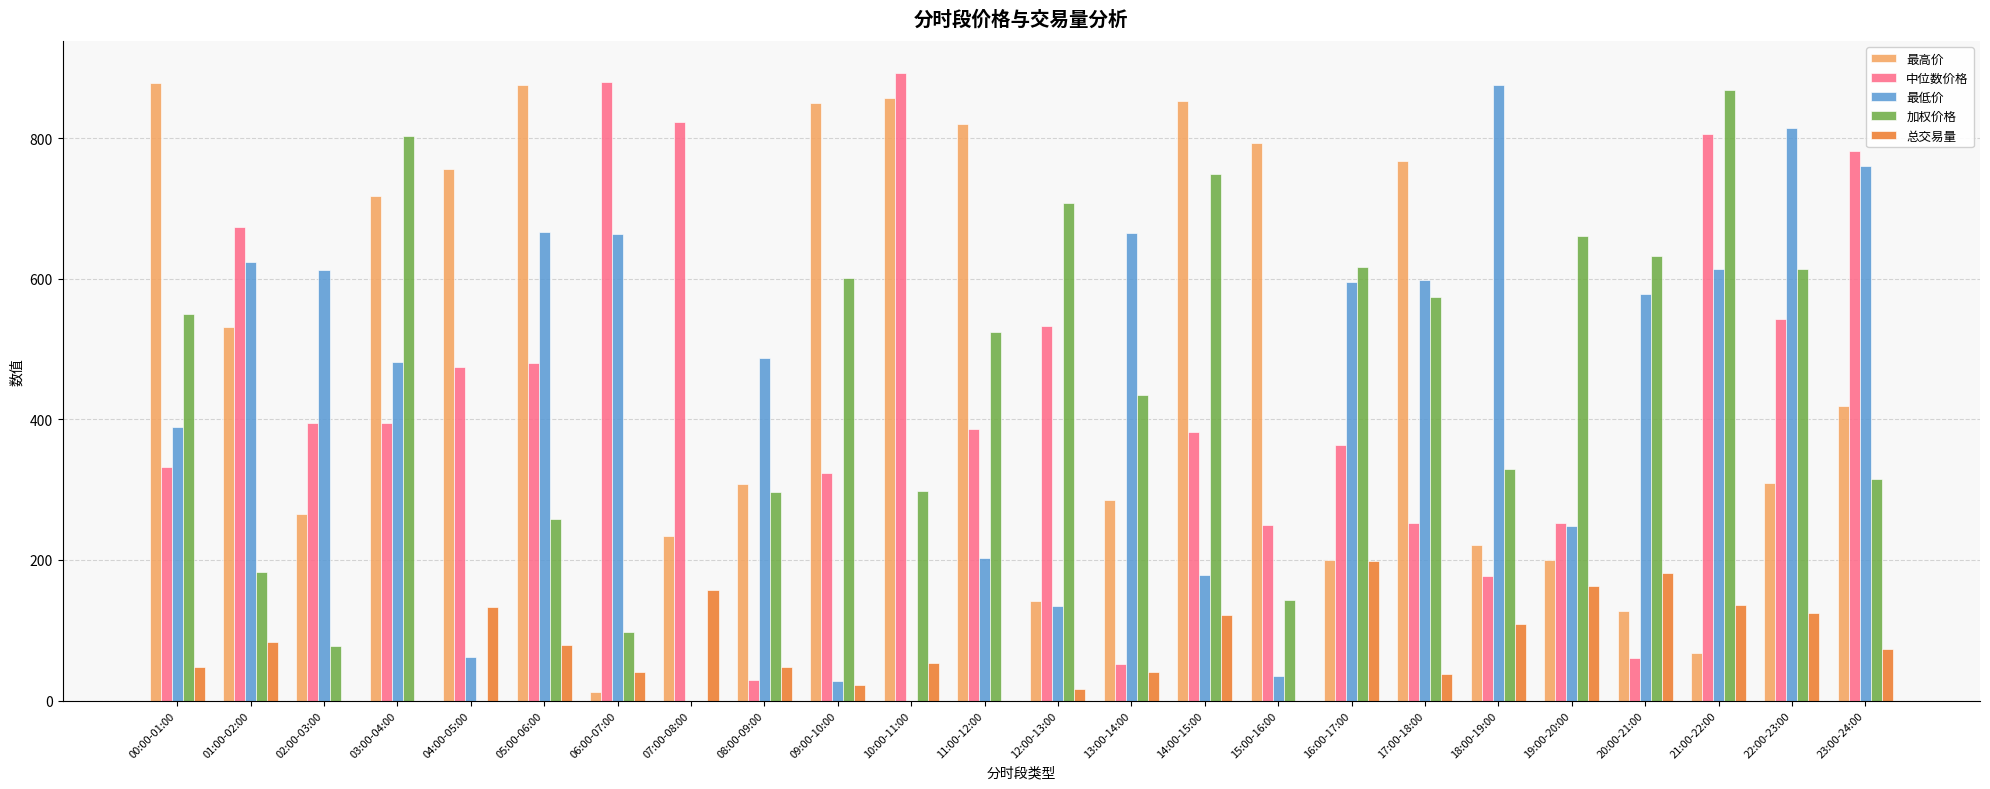

What is the maximum value shown in the chart?

893.3